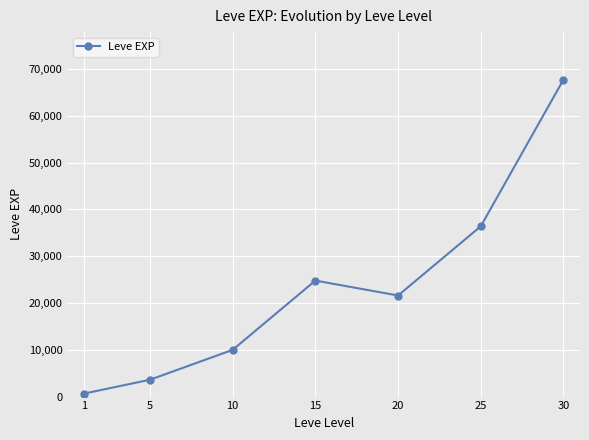

What is the smallest value displayed?

630